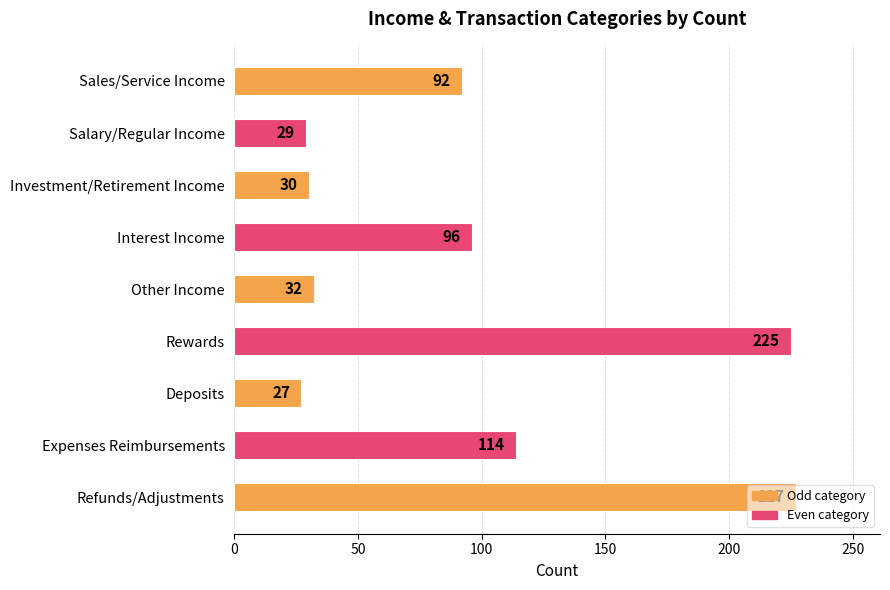

Read the value at Other Income, to the nearest 50.

50